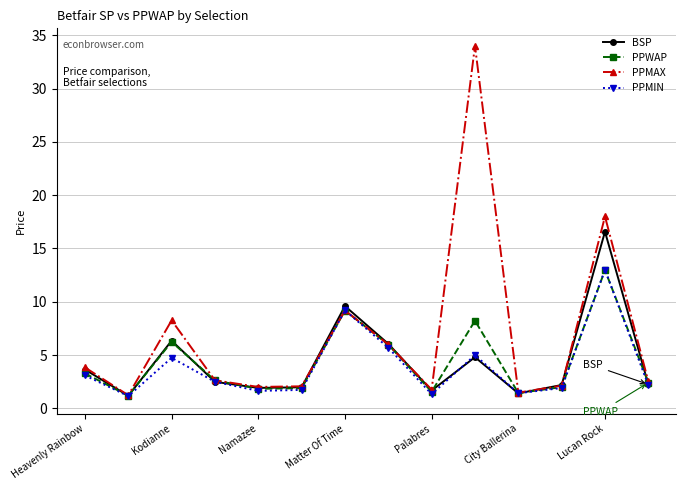

True or false: PPMAX has more than 2 interior local peaks.

True